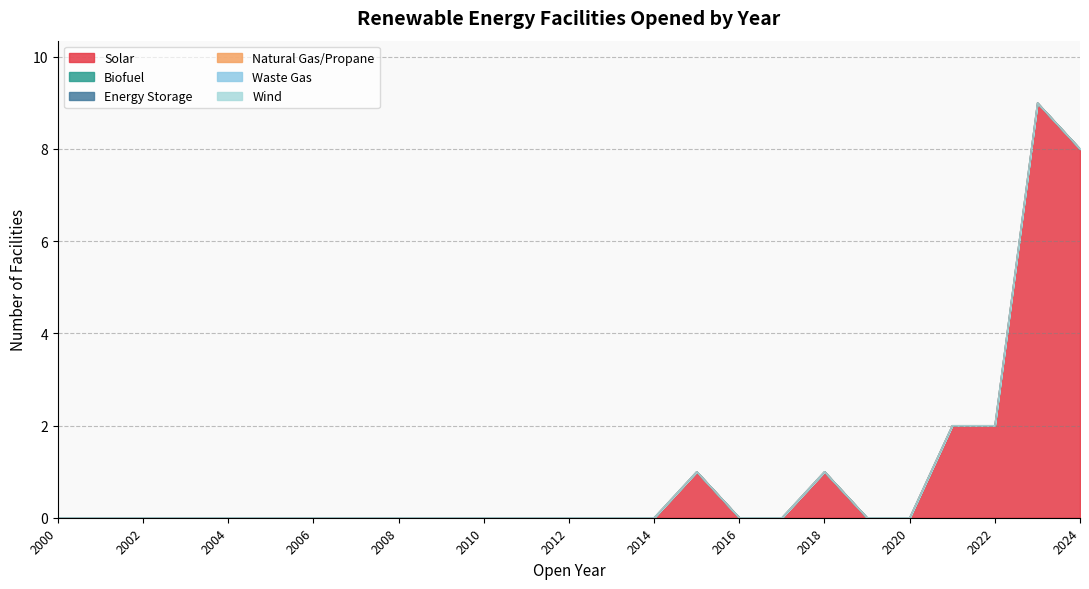

Rank the series by their maximum value, from lowest to highest.

Biofuel, Energy Storage, Natural Gas/Propane, Waste Gas, Wind, Solar